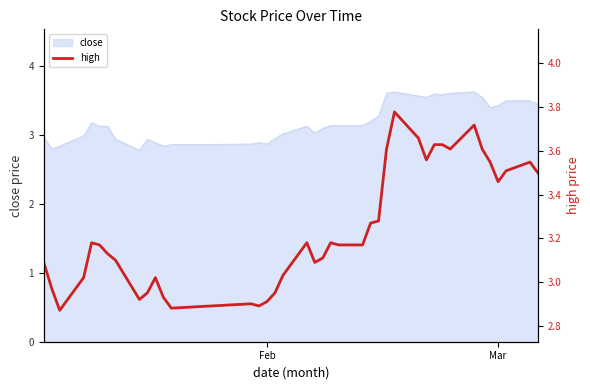

What is the highest value of the close series?

3.6